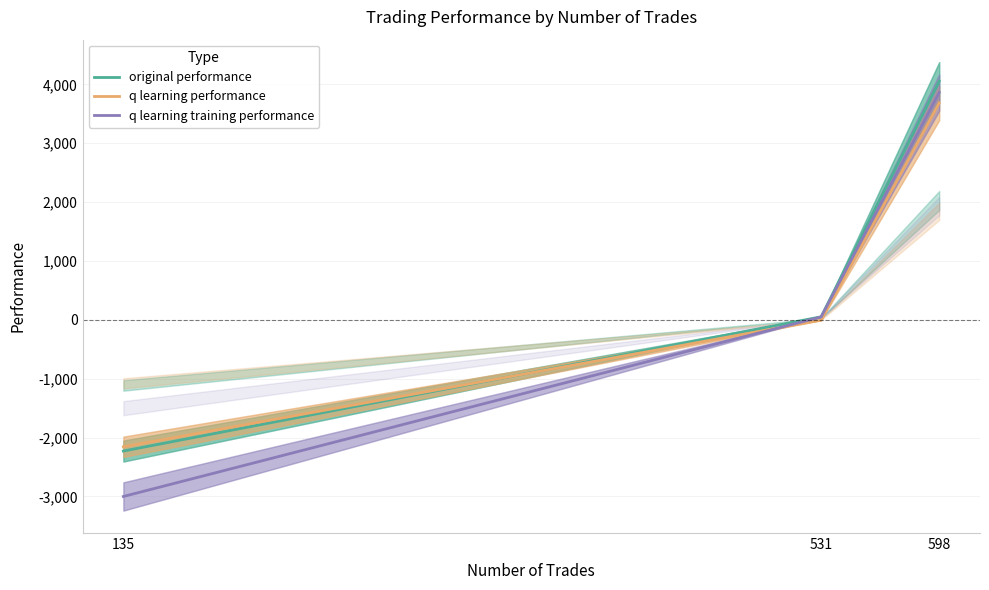

Count the number of categories in the chart.

3